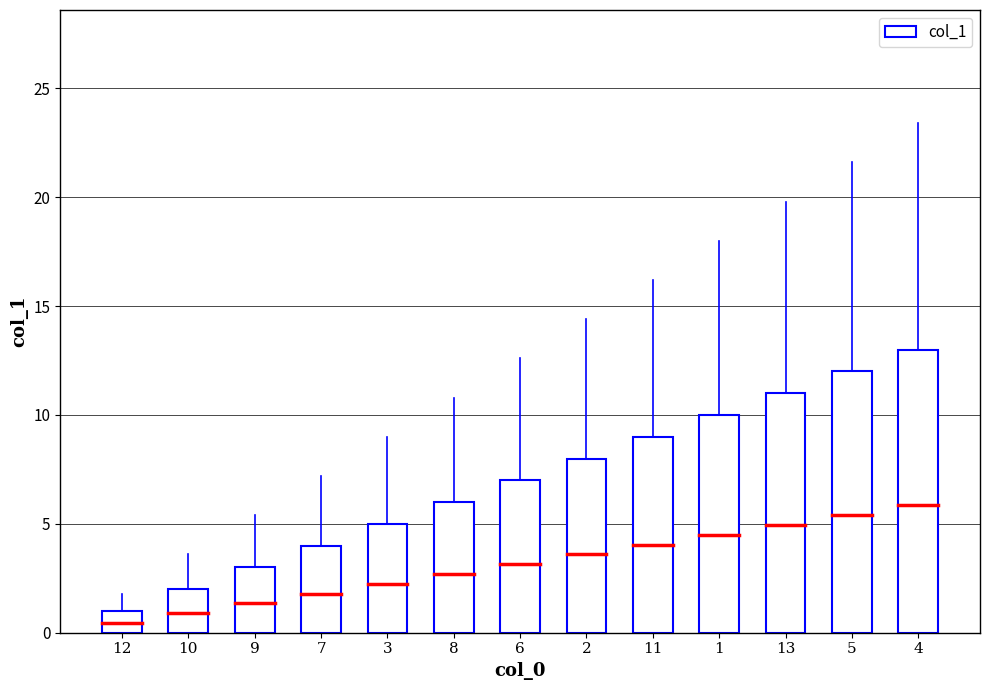

Where is the data nearest to the value 7?

6